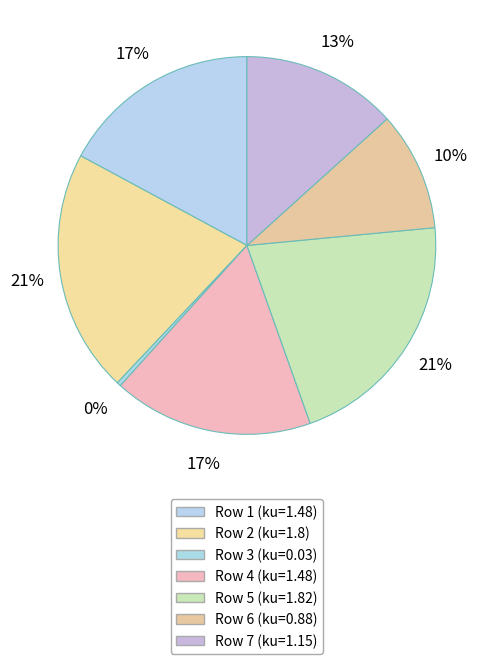

How many segments does this pie chart have?

7